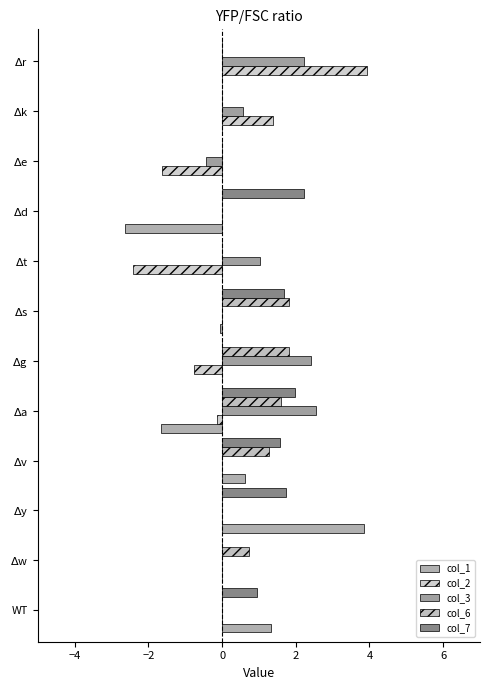

Count the number of data series in this chart.

5